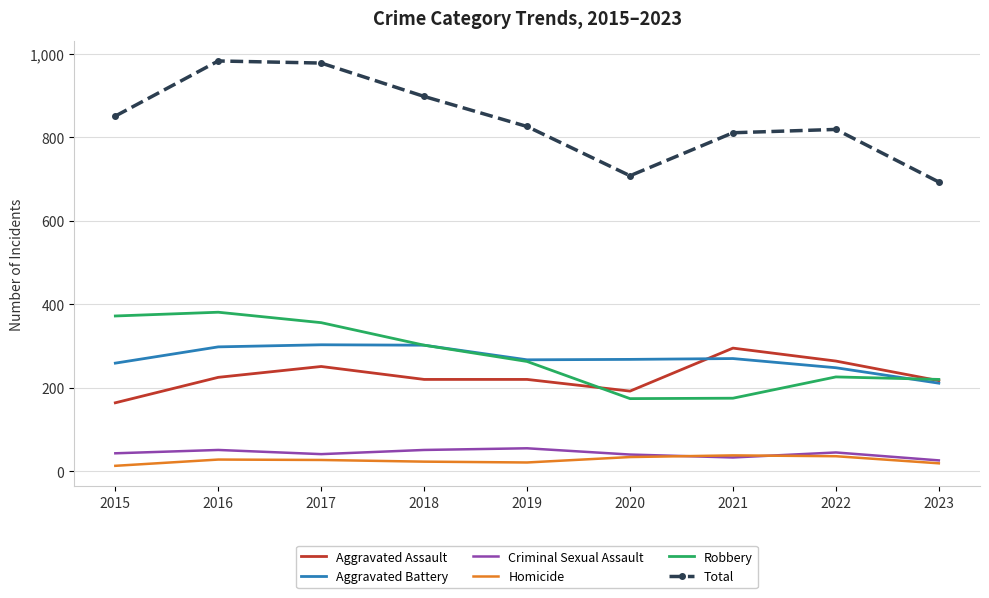

What is the minimum value for Criminal Sexual Assault?

26